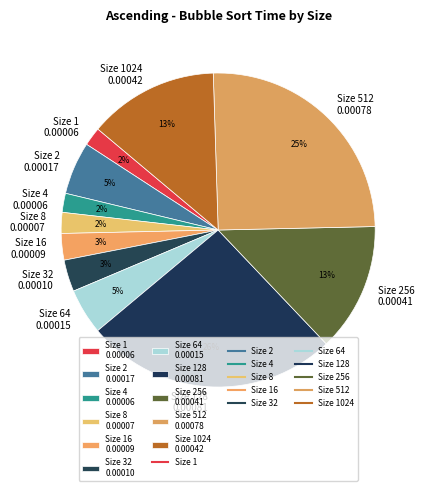

The Size 16 0.00009 slice represents 3% of the pie. True or false?

True